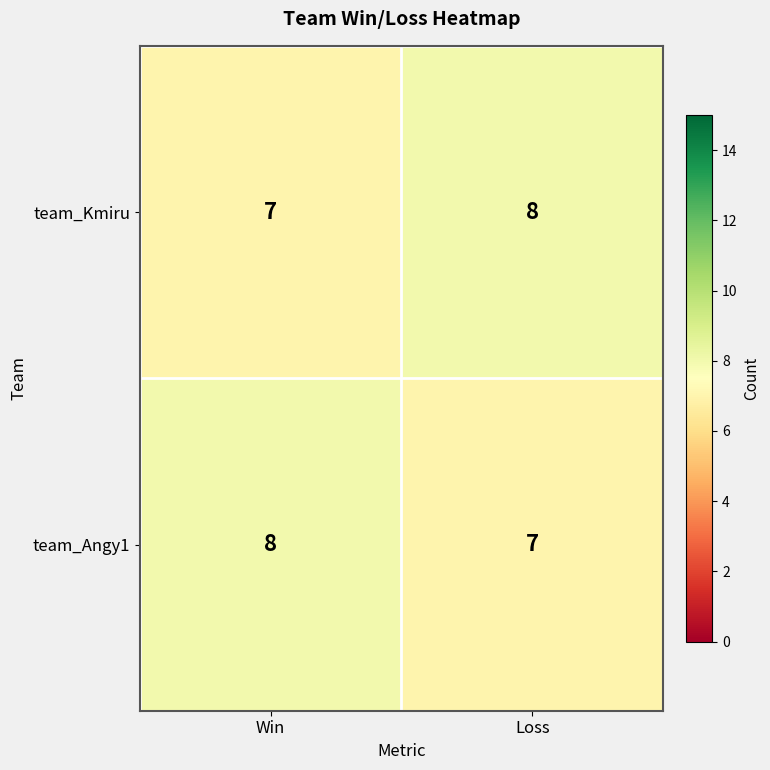

What is the sum of all team_Angy1 values?

15